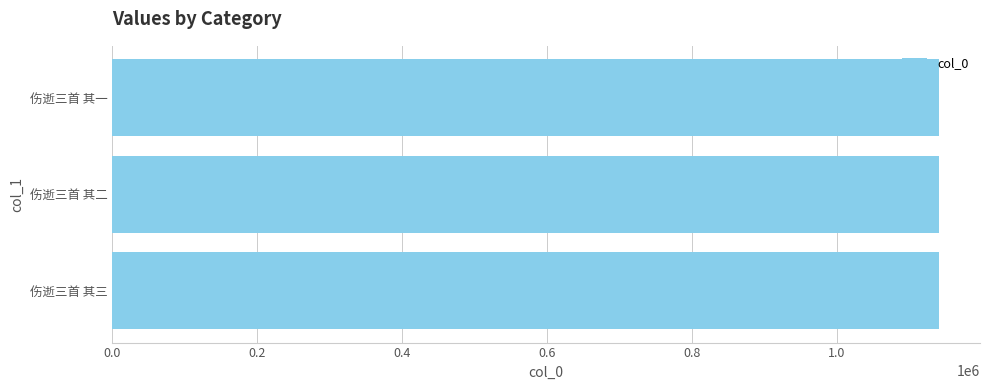

Is it true that the value at 伤逝三首 其一 is 1140458?

True